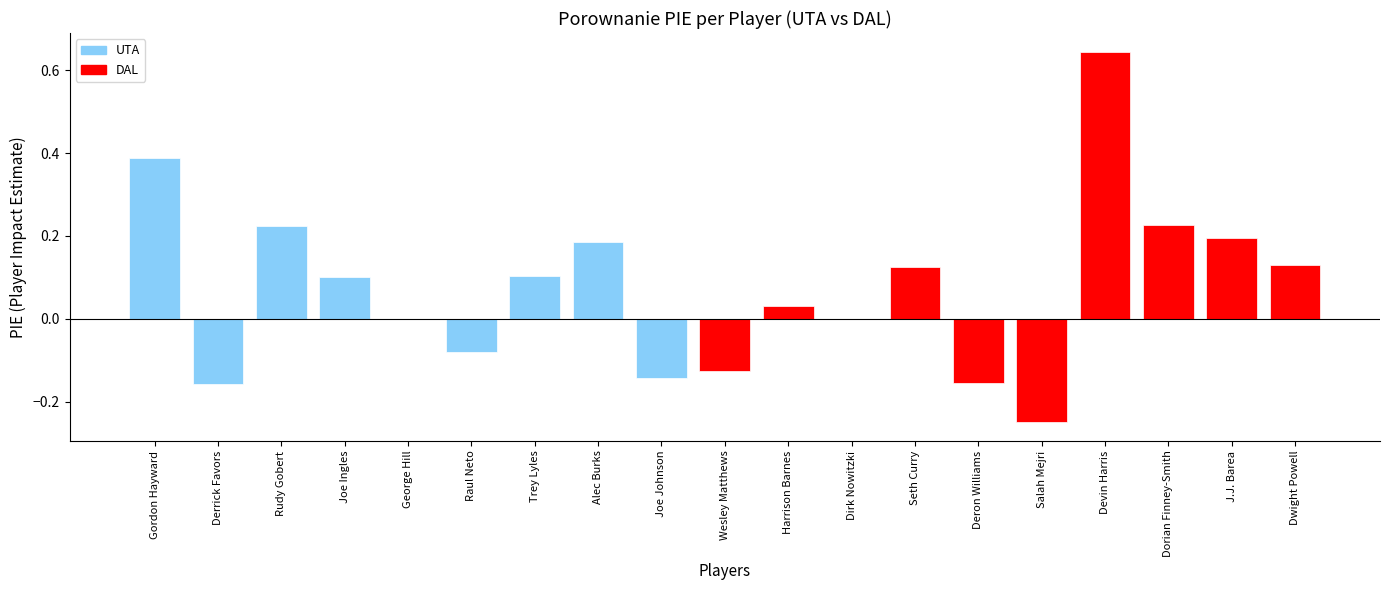

The chart shows a value of 0.3 at J.J. Barea. True or false?

False